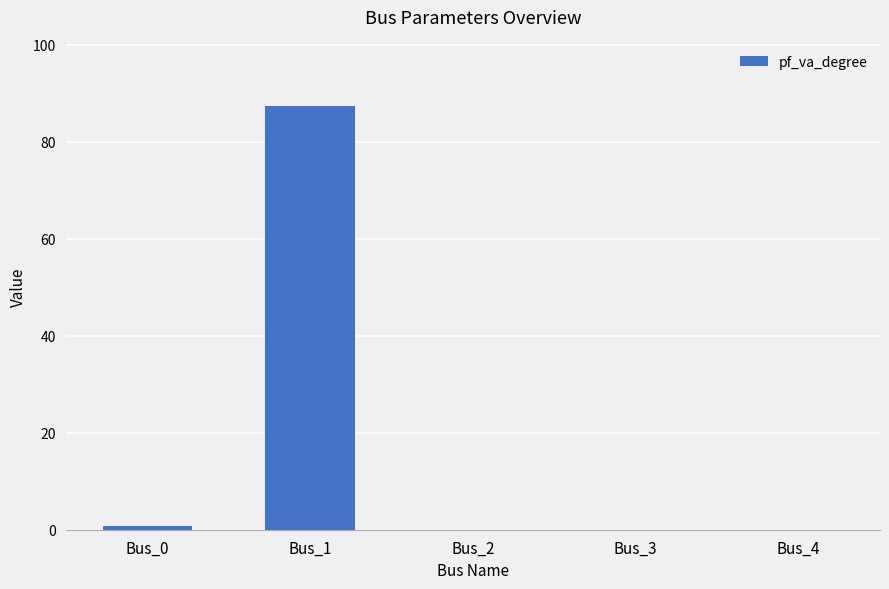

The value at Bus_1 is 38.6. True or false?

False